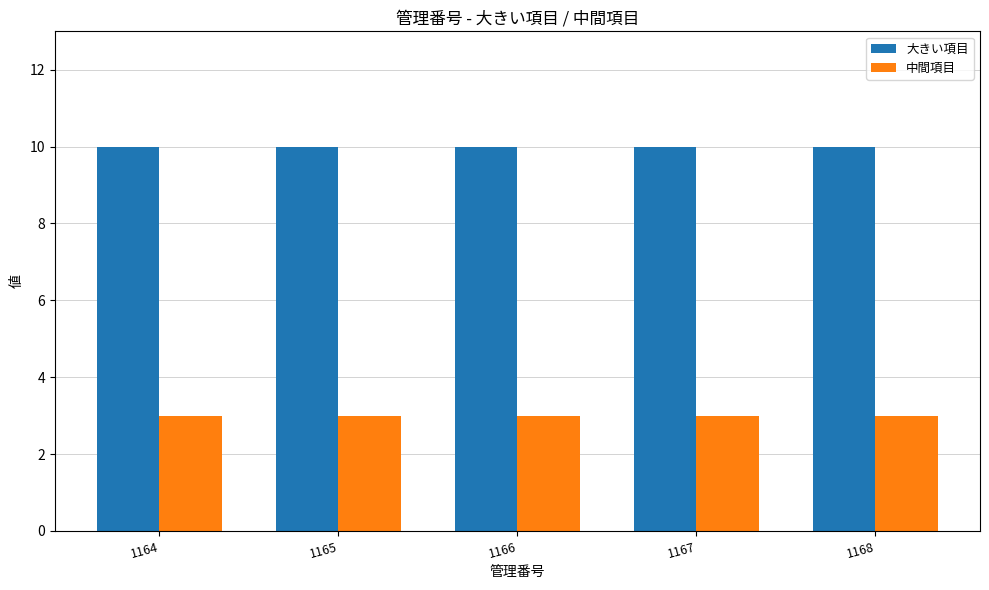

What is the smallest value displayed?

3